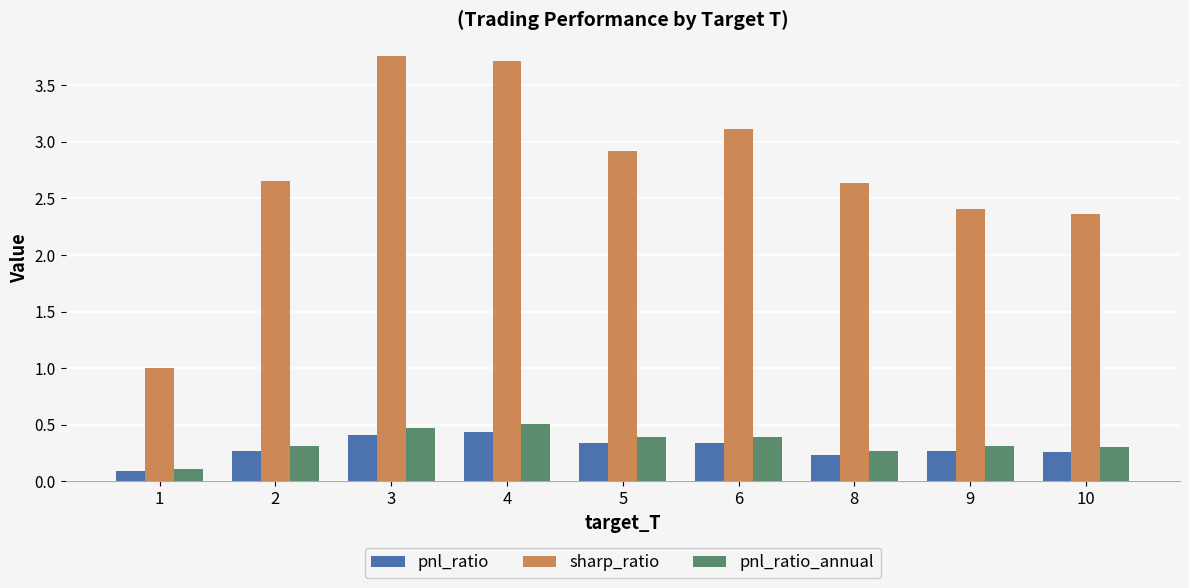

At 3, list the series in order from smallest to largest.

pnl_ratio, pnl_ratio_annual, sharp_ratio